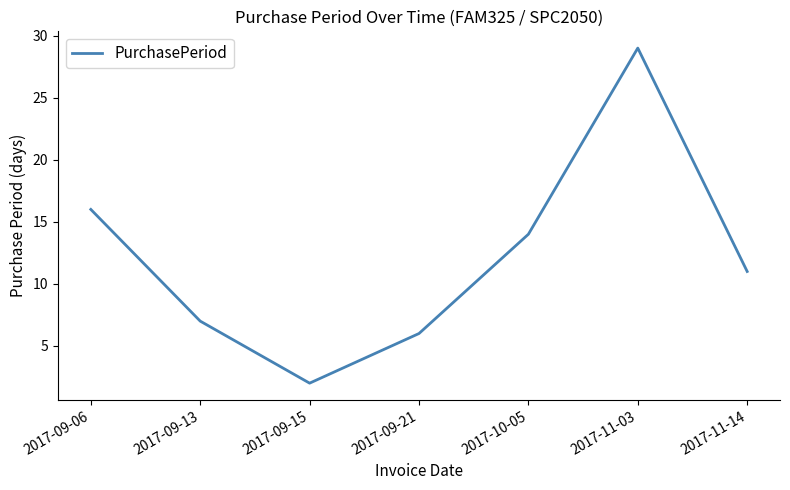

List the labels in order of value, largest first.

2017-11-03, 2017-09-06, 2017-10-05, 2017-11-14, 2017-09-13, 2017-09-21, 2017-09-15